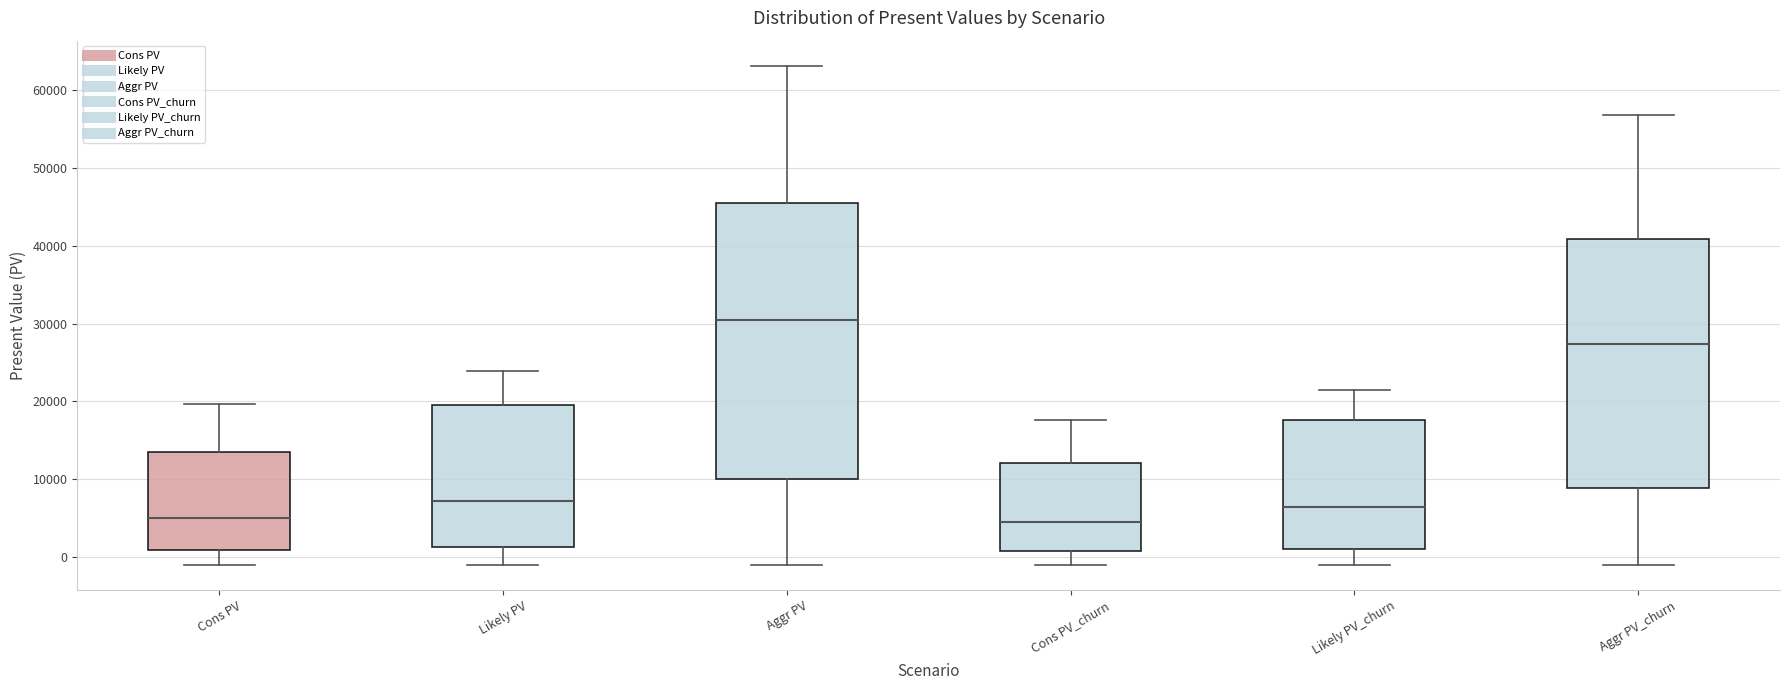

Comparing the boxes themselves (not the whiskers), which one is the tallest?

Aggr PV